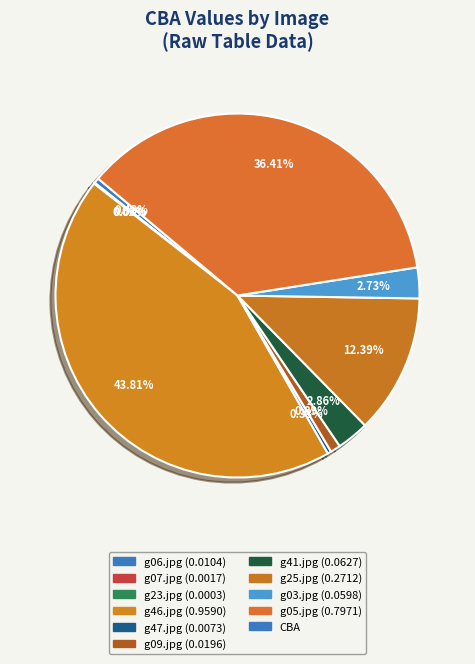

How many segments does this pie chart have?

10